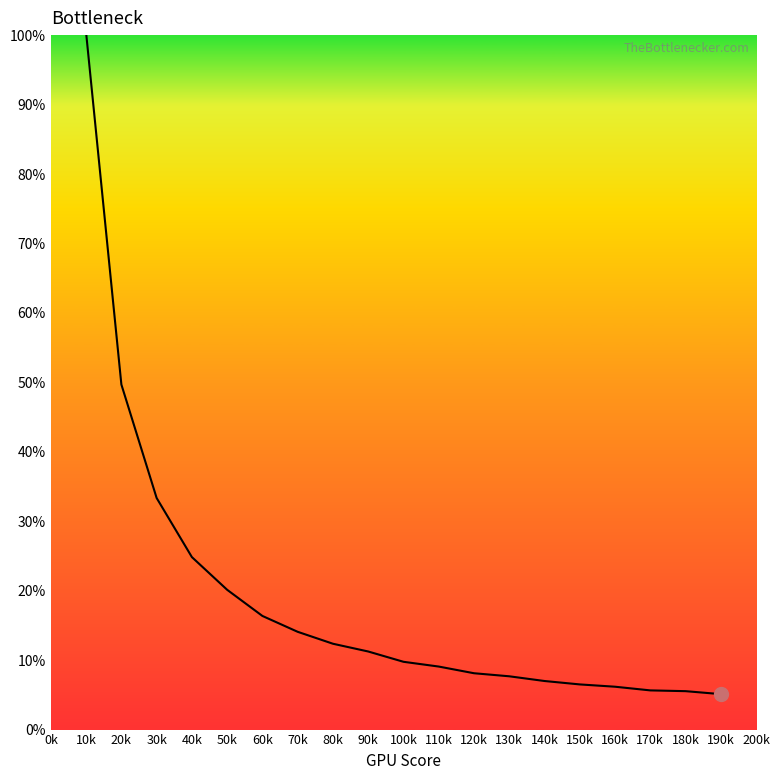

At which label is the value closest to 52?

20k